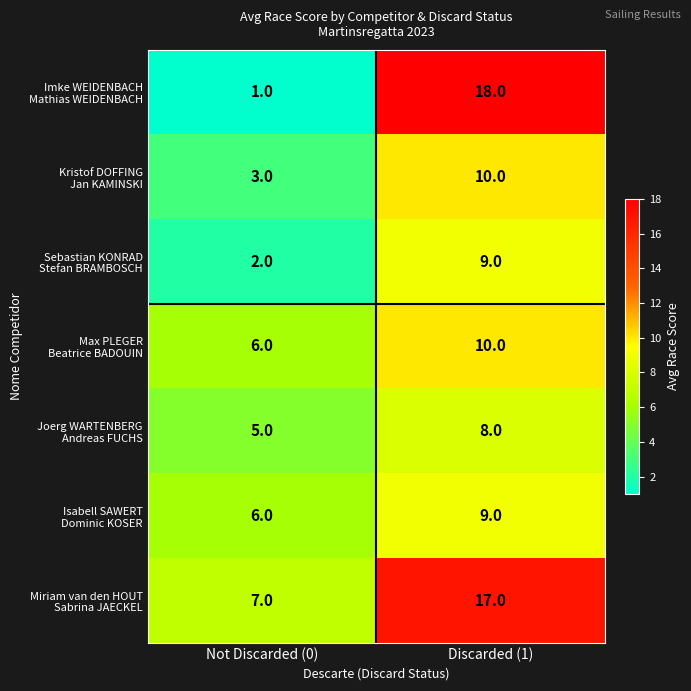

What is the total value across all series at Discarded (1)?

81